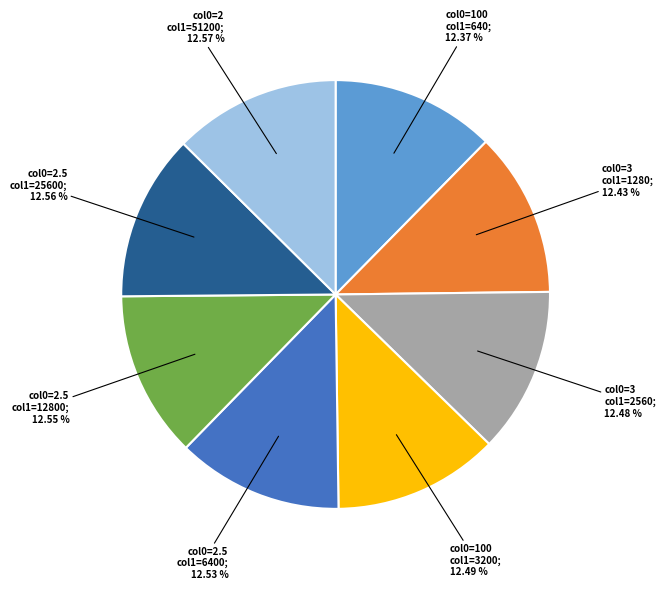

Is there a majority slice in this chart?

No